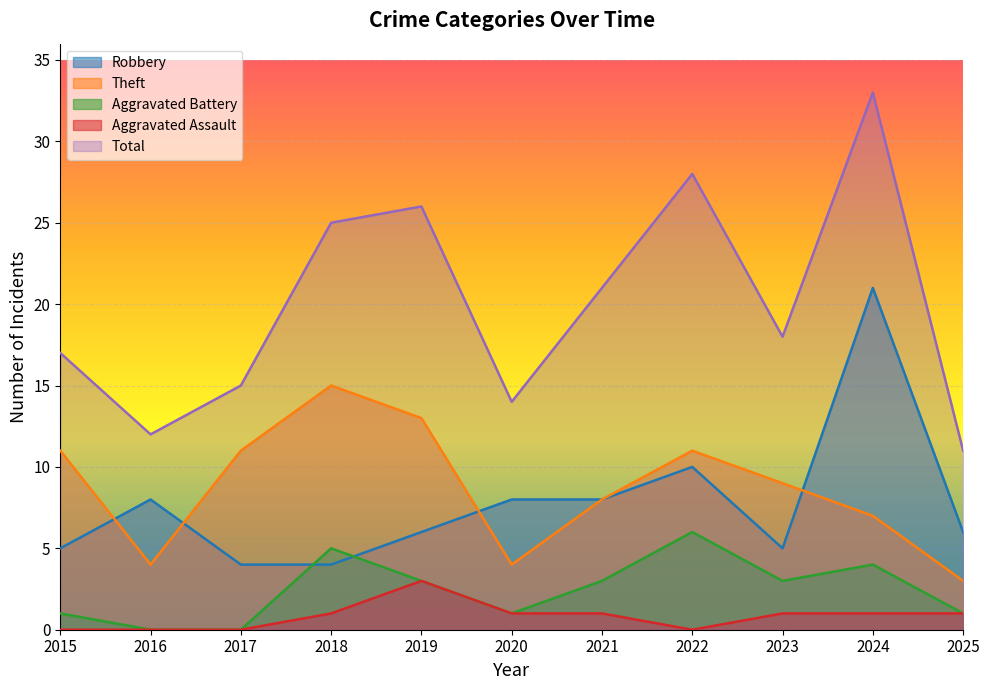

What is the total value across all series at 2020?

28